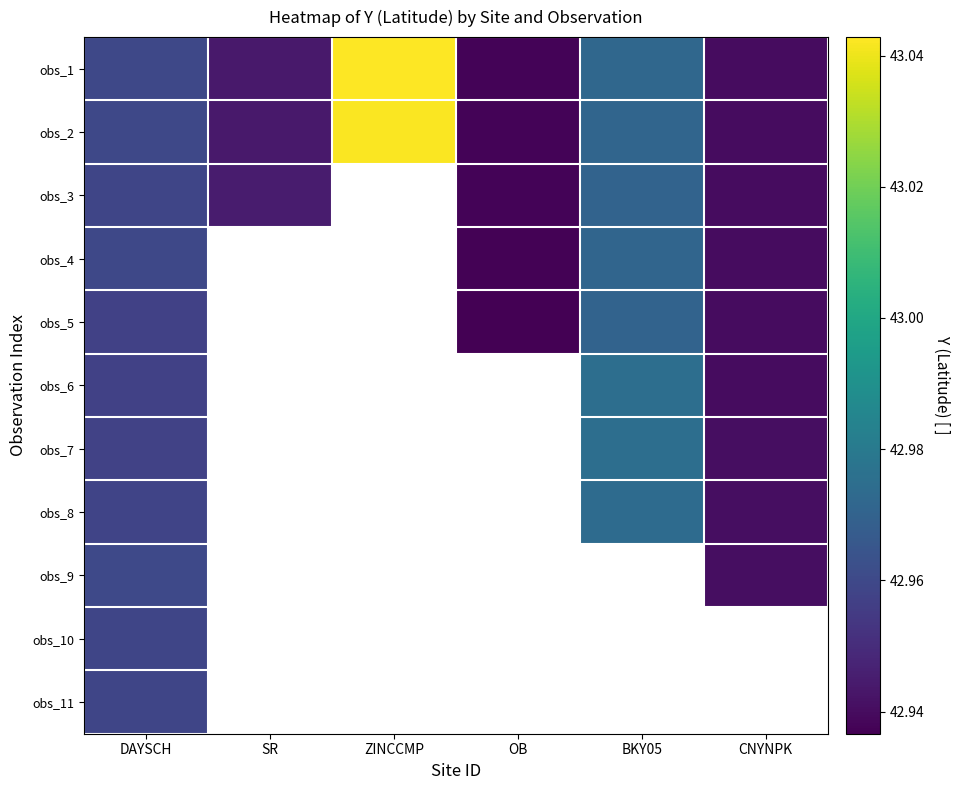

At which category is the sum across all series the highest?

DAYSCH